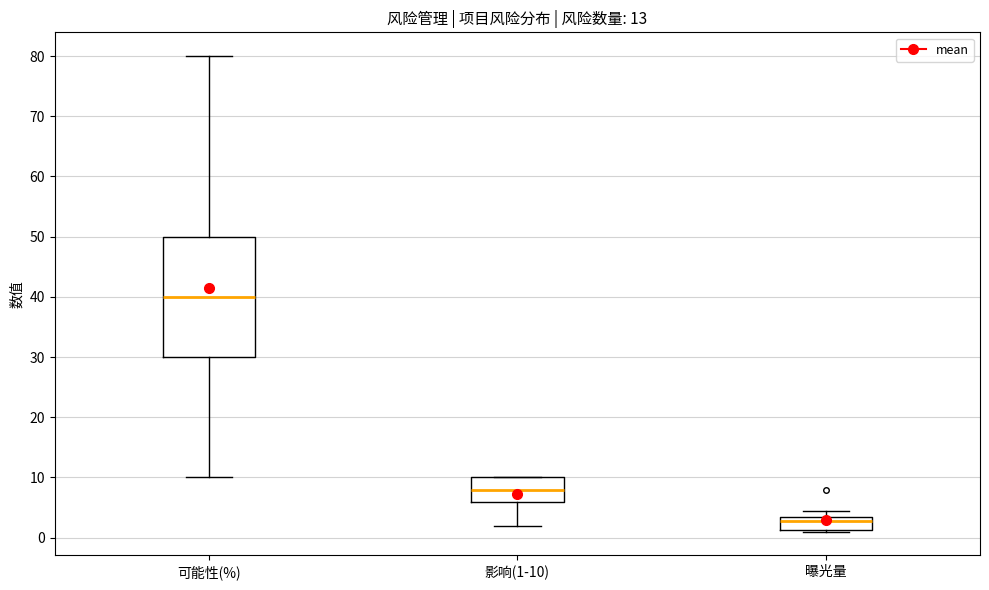

Which box has the highest median line?

可能性(%)